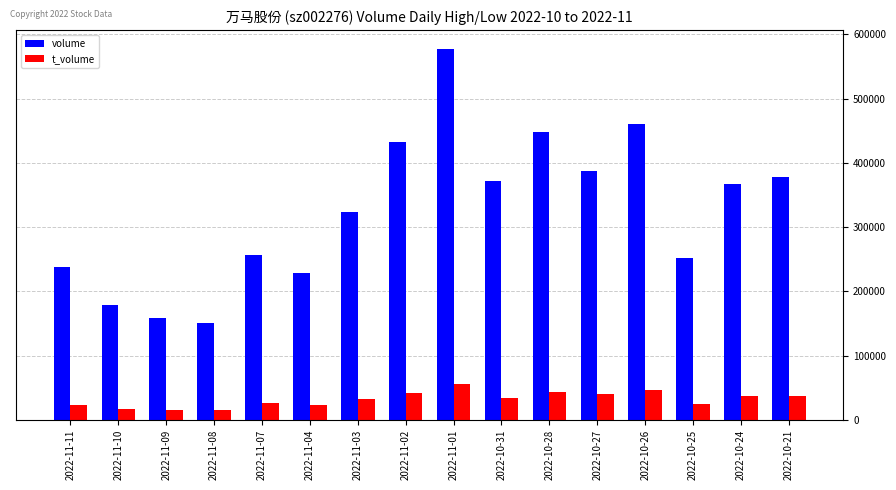

Rank the series at 2022-11-07 from lowest to highest value.

t_volume, volume